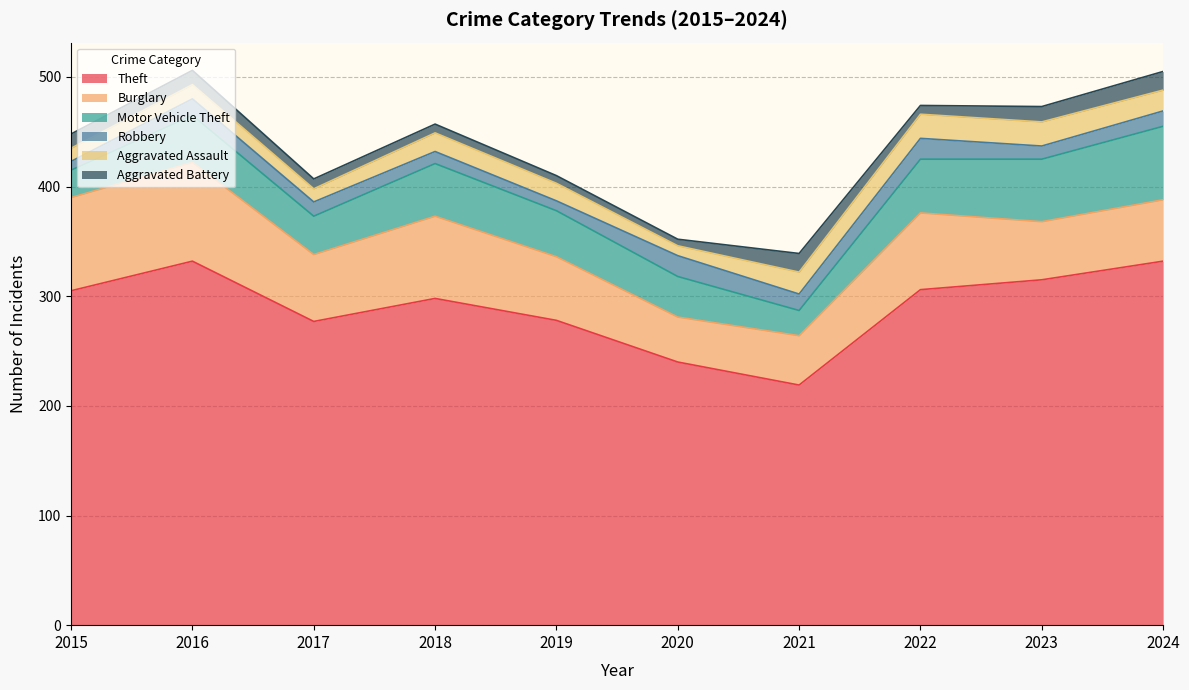

Reading left to right, extract all data points from this chart.

Theft: 305	332	277	298	278	240	219	306	315	332
Burglary: 85	90	61	75	58	41	45	70	53	56
Motor Vehicle Theft: 25	43	35	48	42	37	23	49	57	67
Robbery: 8	15	13	11	9	19	15	19	12	14
Aggravated Assault: 12	13	12	17	16	9	20	22	22	19
Aggravated Battery: 13	13	9	8	7	6	17	8	14	17